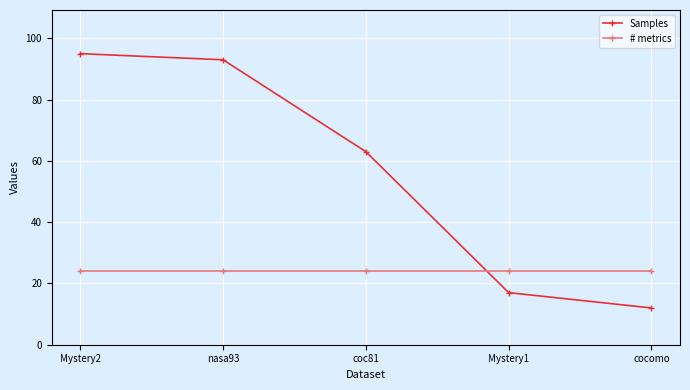

True or false: # metrics has a value of 24 at coc81.

True